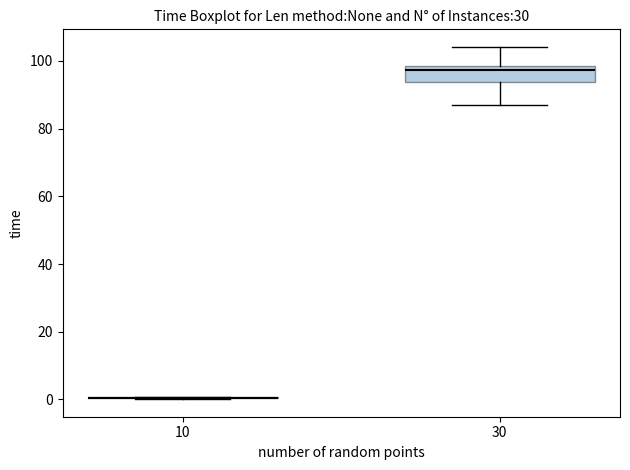

Which box is the tallest, from its lower edge to its upper edge?

30